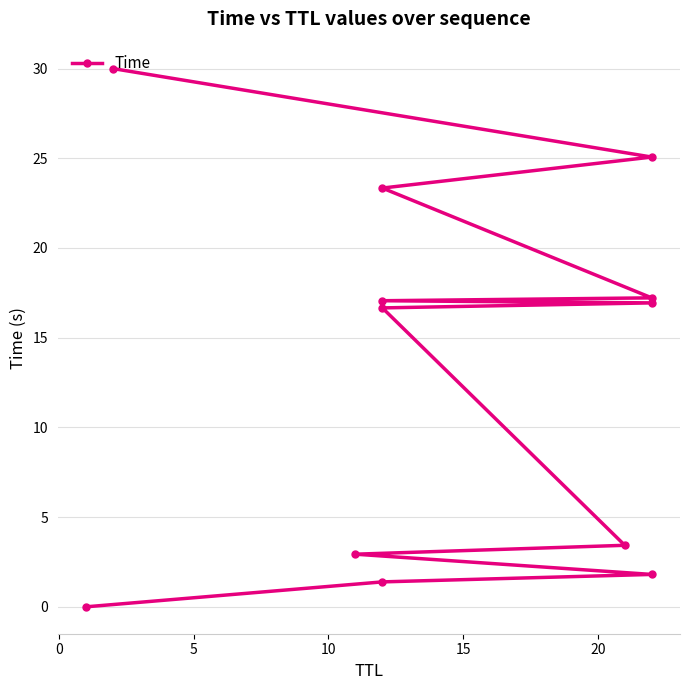

How many values exceed 16?

7